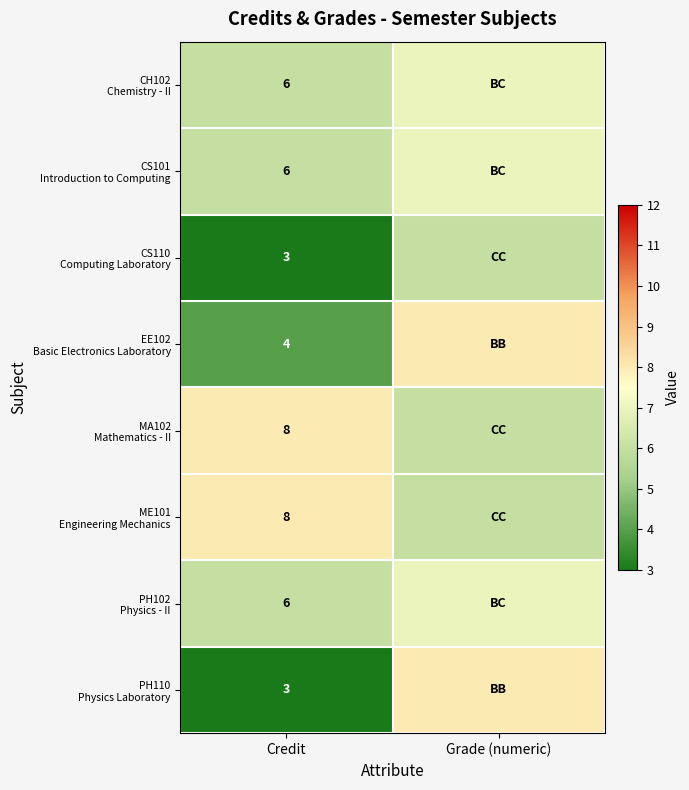

At how many categories does at least one series exceed 7?

2